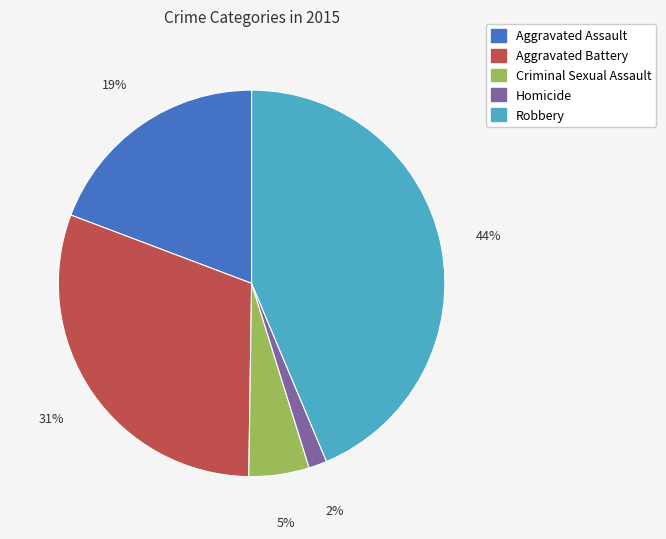

To the nearest percent, what percentage of the pie is Criminal Sexual Assault?

5%